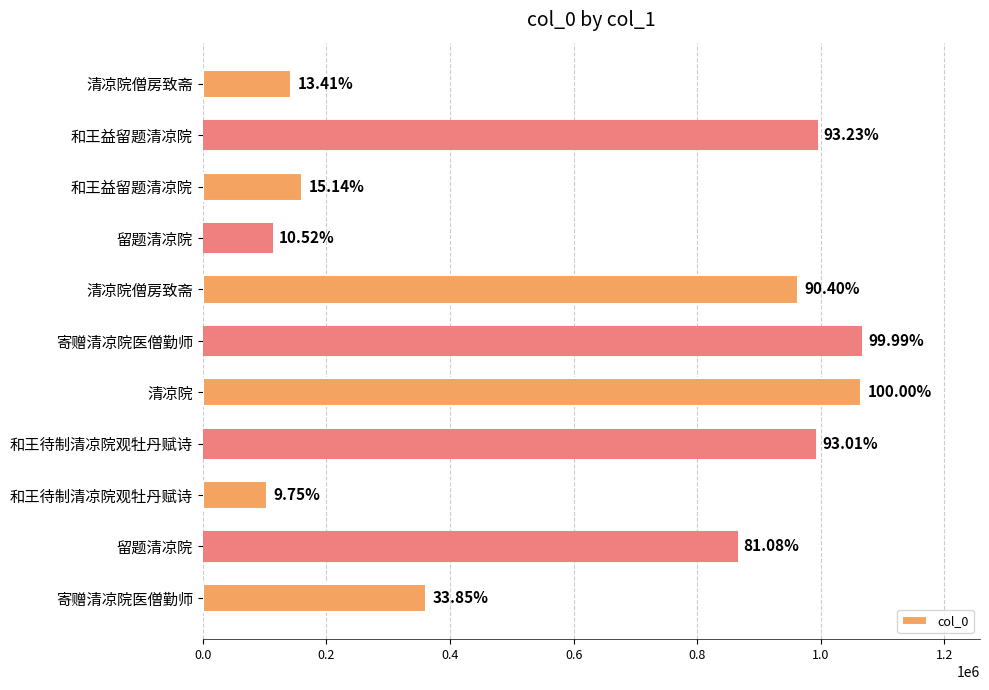

Does the chart contain stacked bars?

No